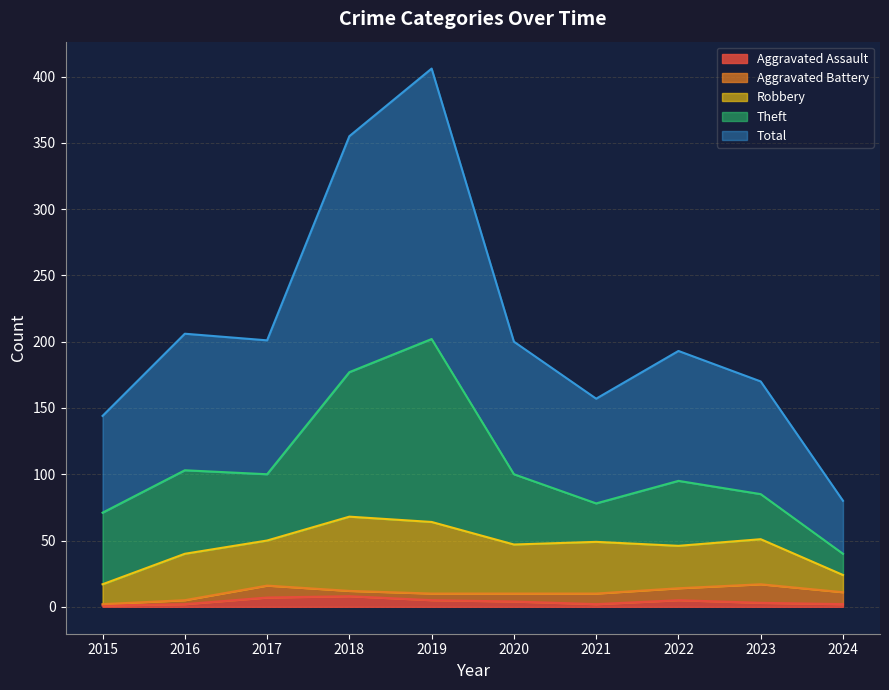

True or false: Aggravated Assault has a value of 5 at 2022.

True